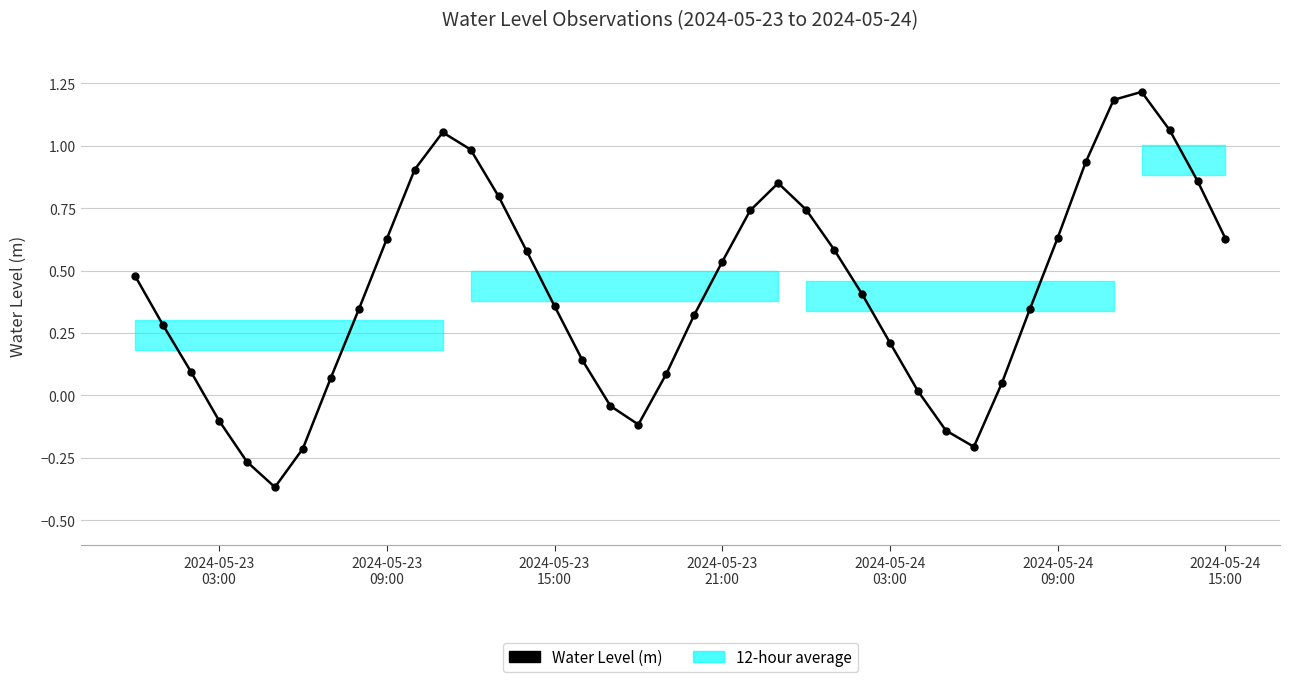

What is the sum of all values?

16.7